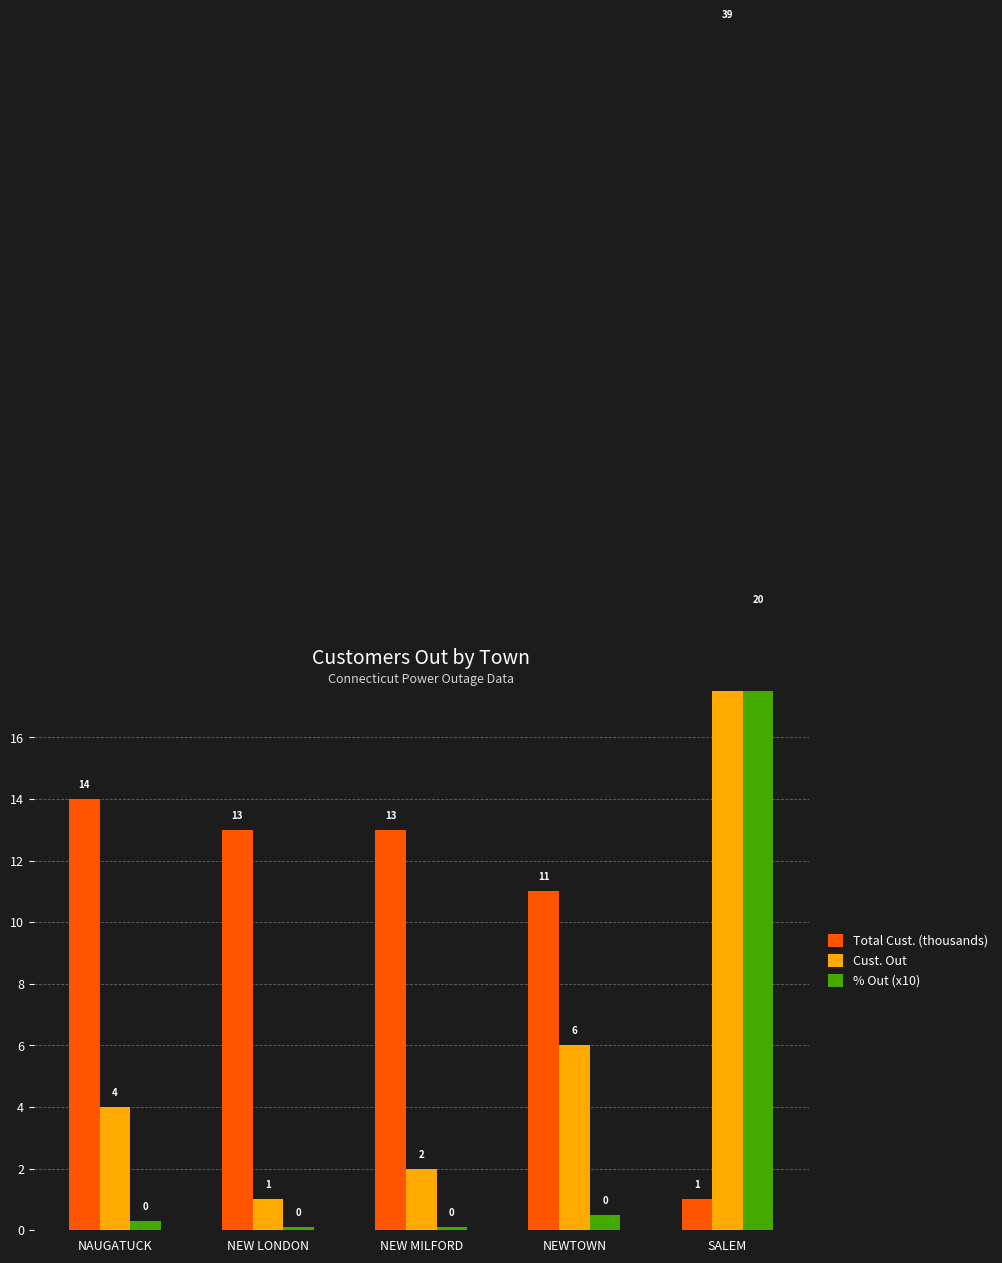

Read the Total Cust. (thousands) value at SALEM.

1.0